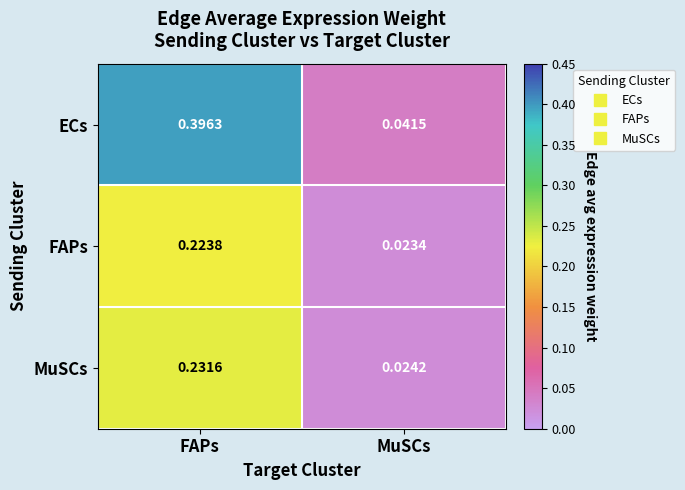

Which category has the highest value in the MuSCs series?

FAPs